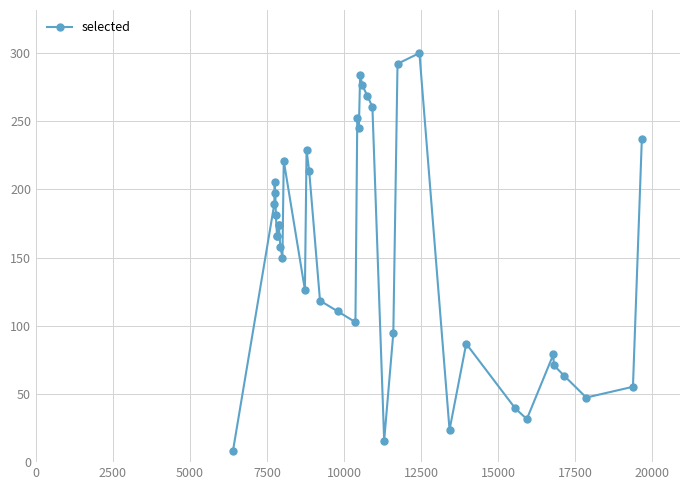

How many points are higher than both their immediate neighbors (excluding endpoints)?

8